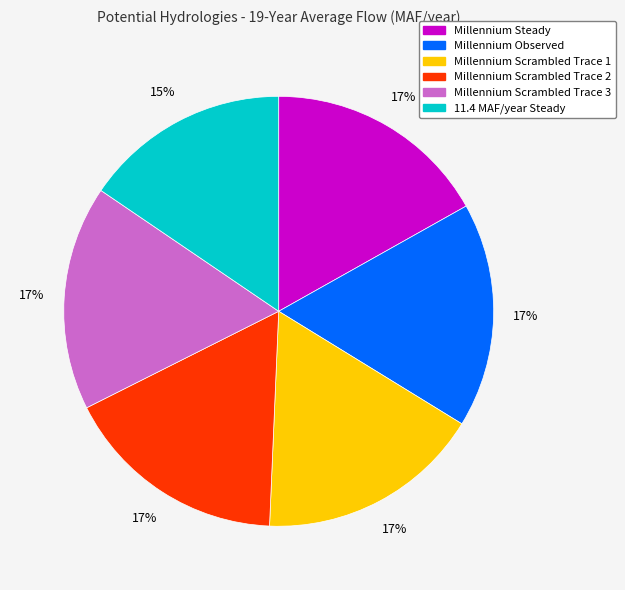

True or false: Millennium Observed accounts for 24% of the total.

False